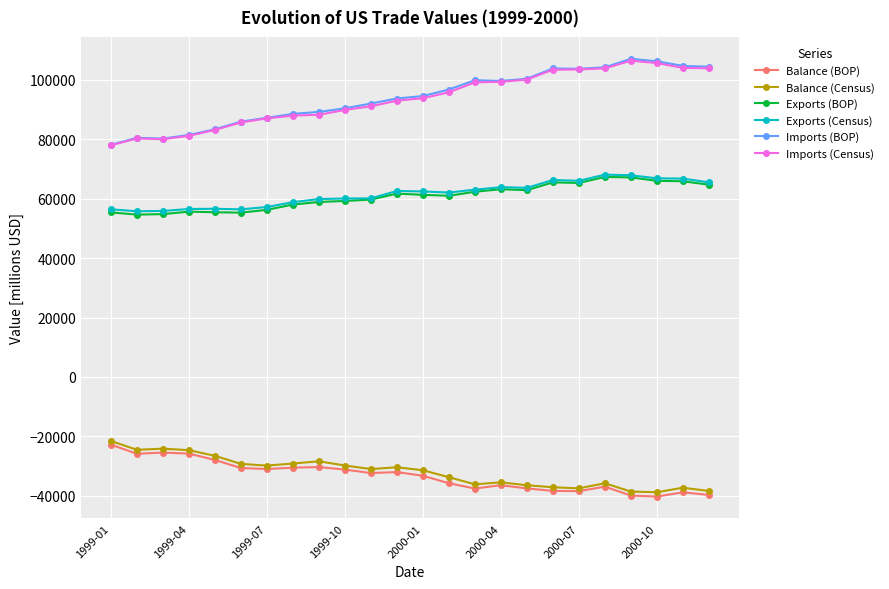

True or false: Exports (Census) and Balance (Census) intersect in this chart.

False